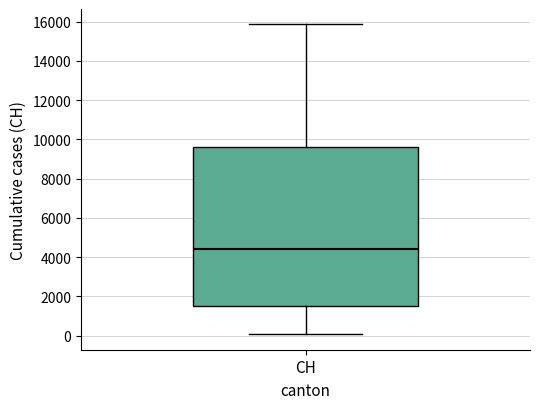

Transcribe this box plot: give where the median line is, the range the box spans, and where the two whiskers end, as read against the y-axis. The values are not printed on the chart, so give them approximately, as read against the axis.

median 4400, box 1400 to 9600, whiskers 0 to 15800